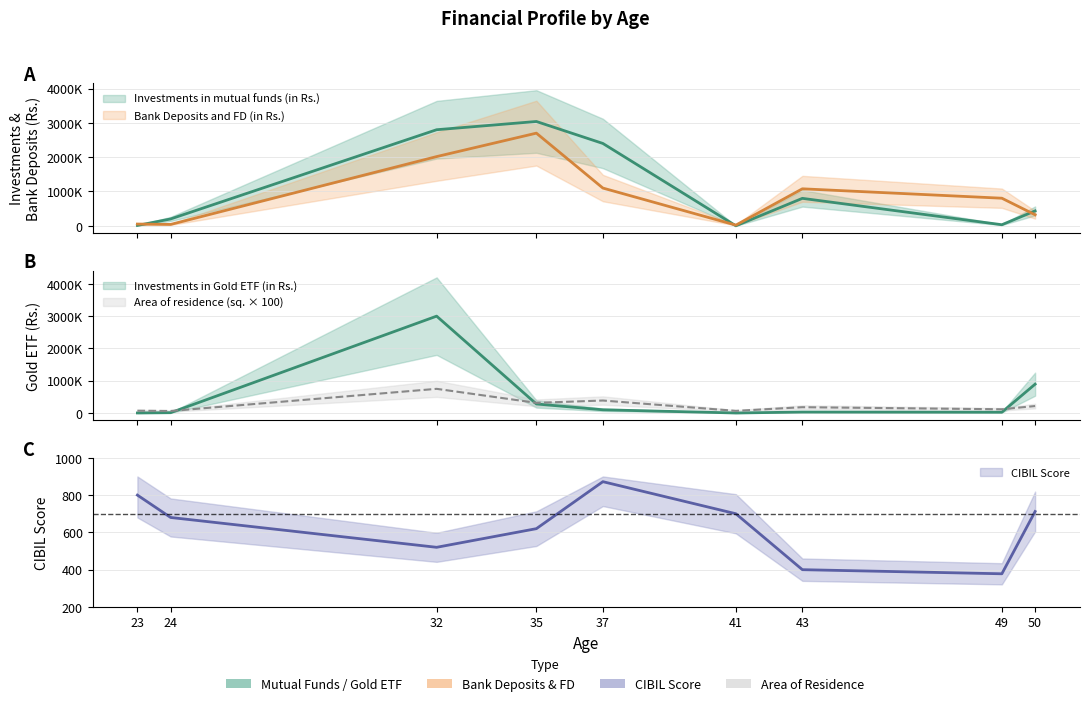

List the series in order of their overall mean, lowest first.

CIBIL Score, Area of residence house (in sq.), Investments in Gold ETF (in Rs.), Bank Deposits and FD (in Rs.), Investments in mutual funds (in Rs.)